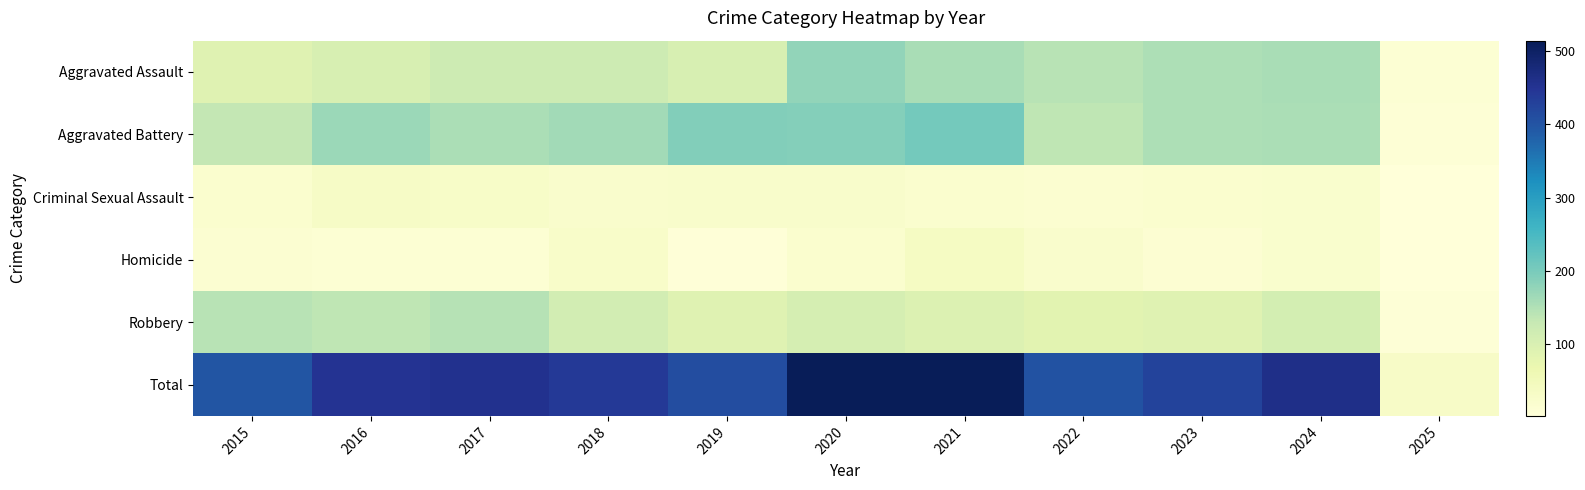

Reading left to right, extract all data points from this chart.

Aggravated Assault: 2015=89	2016=103	2017=118	2018=118	2019=103	2020=176	2021=157	2022=143	2023=153	2024=157	2025=10
Aggravated Battery: 2015=133	2016=168	2017=154	2018=163	2019=190	2020=188	2021=205	2022=137	2023=152	2024=154	2025=8
Criminal Sexual Assault: 2015=18	2016=32	2017=28	2018=23	2019=24	2020=24	2021=19	2022=16	2023=19	2024=20	2025=3
Homicide: 2015=15	2016=10	2017=11	2018=26	2019=5	2020=19	2021=37	2022=22	2023=12	2024=20	2025=2
Robbery: 2015=143	2016=137	2017=144	2018=110	2019=88	2020=107	2021=95	2022=85	2023=88	2024=109	2025=7
Total: 2015=398	2016=450	2017=455	2018=440	2019=410	2020=514	2021=513	2022=403	2023=424	2024=460	2025=30